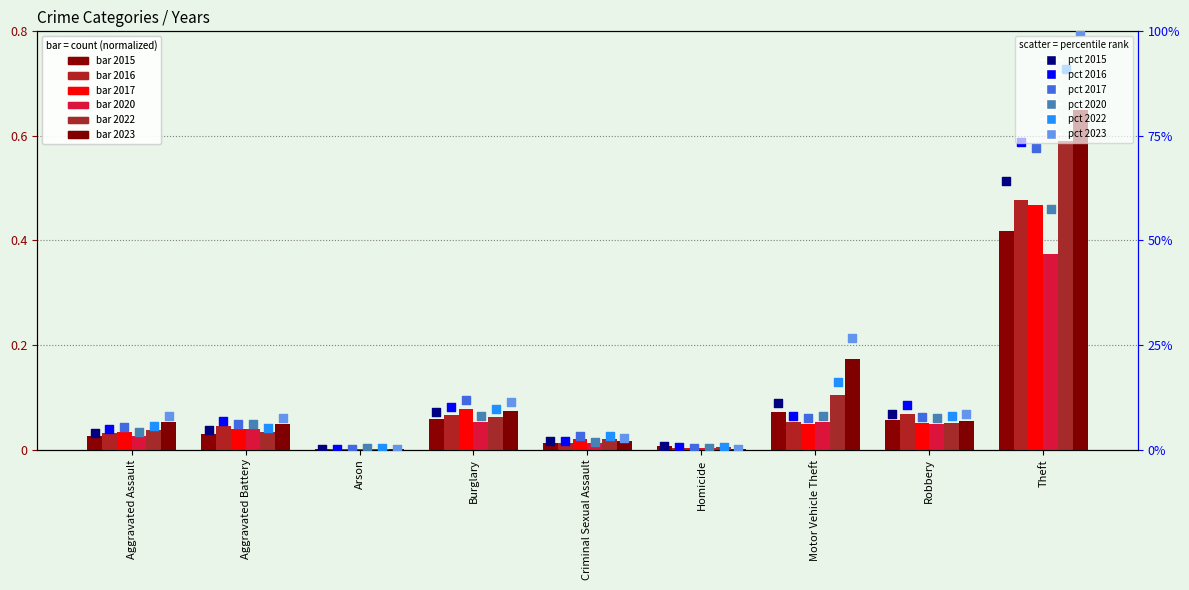

At which category is the sum across all series the highest?

Theft